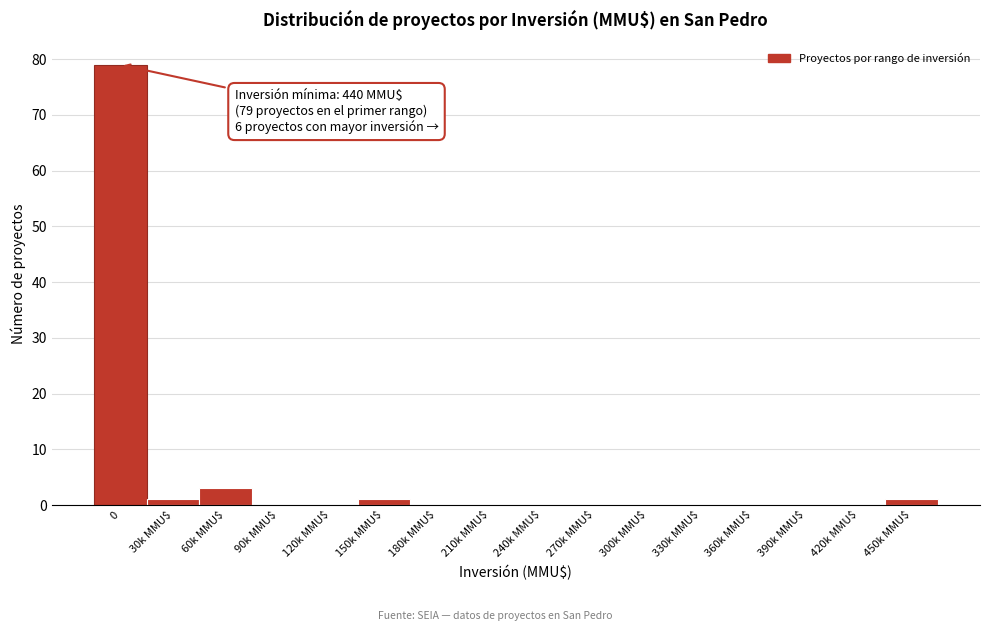

Is it true that the value at 0 is 79?

True